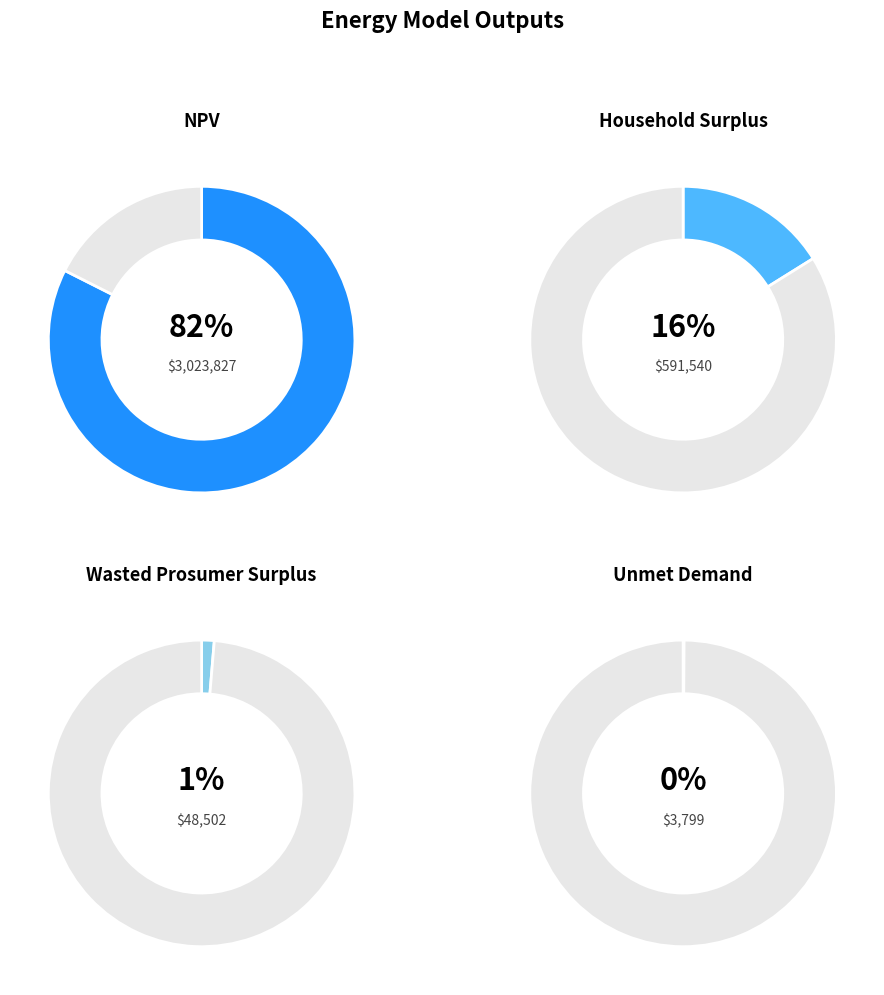

Is Wasted Prosumer Surplus the majority of the pie?

No